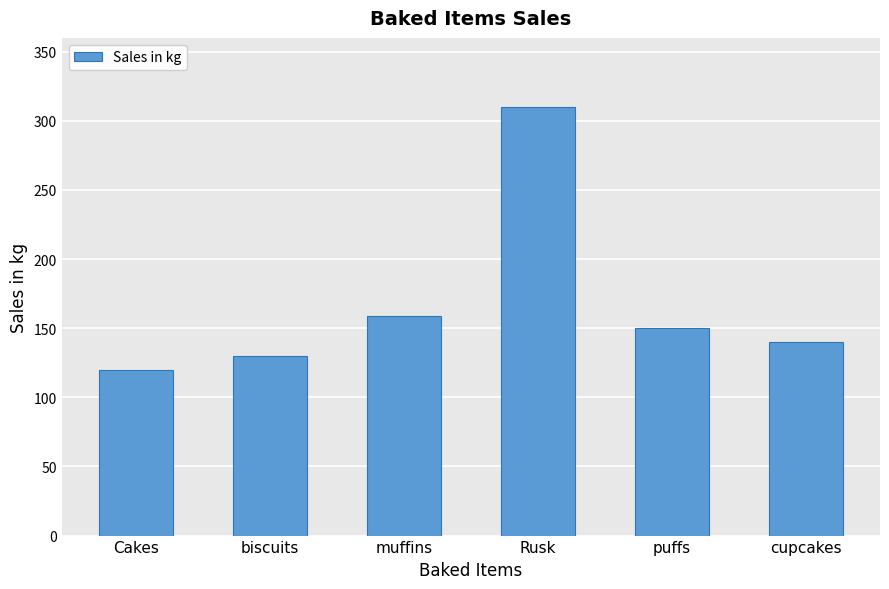

The value at biscuits is 80. True or false?

False